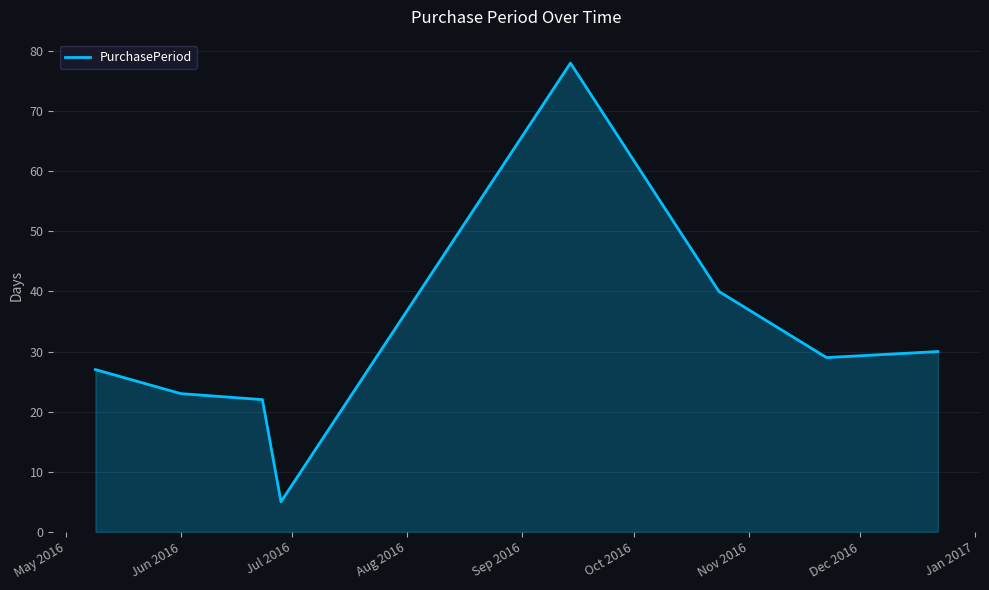

What is the maximum value shown in the chart?

78